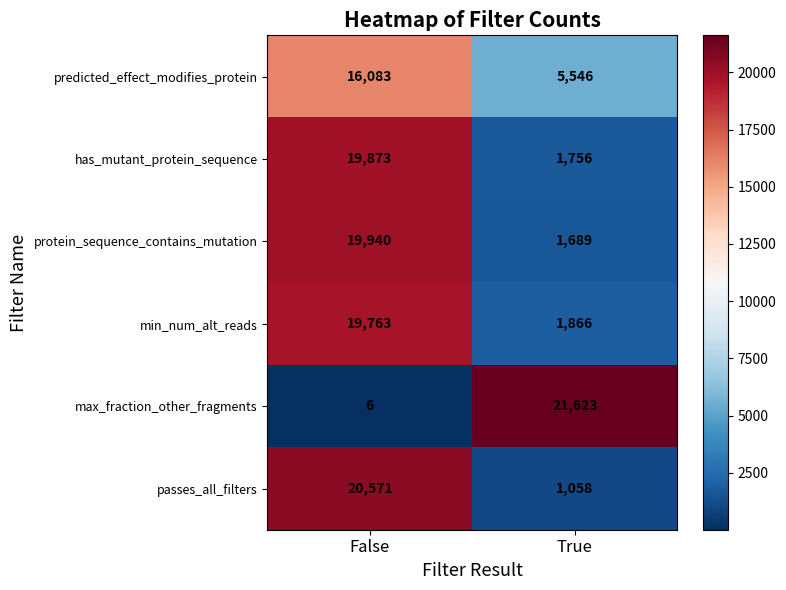

What is the minimum value shown in the chart?

6